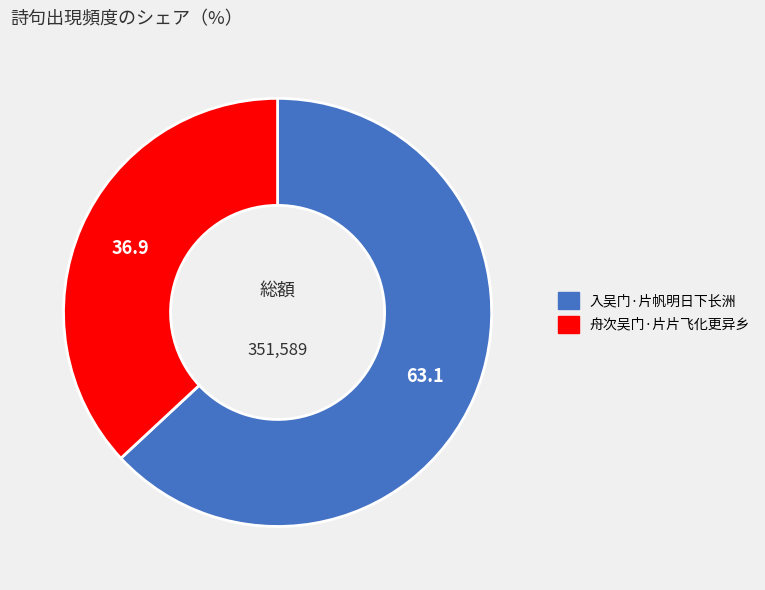

Is there any slice that represents more than half of the pie?

Yes